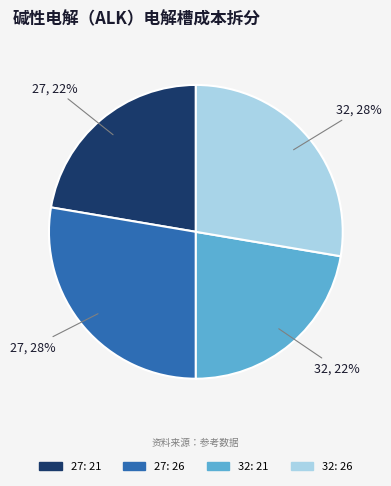

Is there a majority slice in this chart?

No